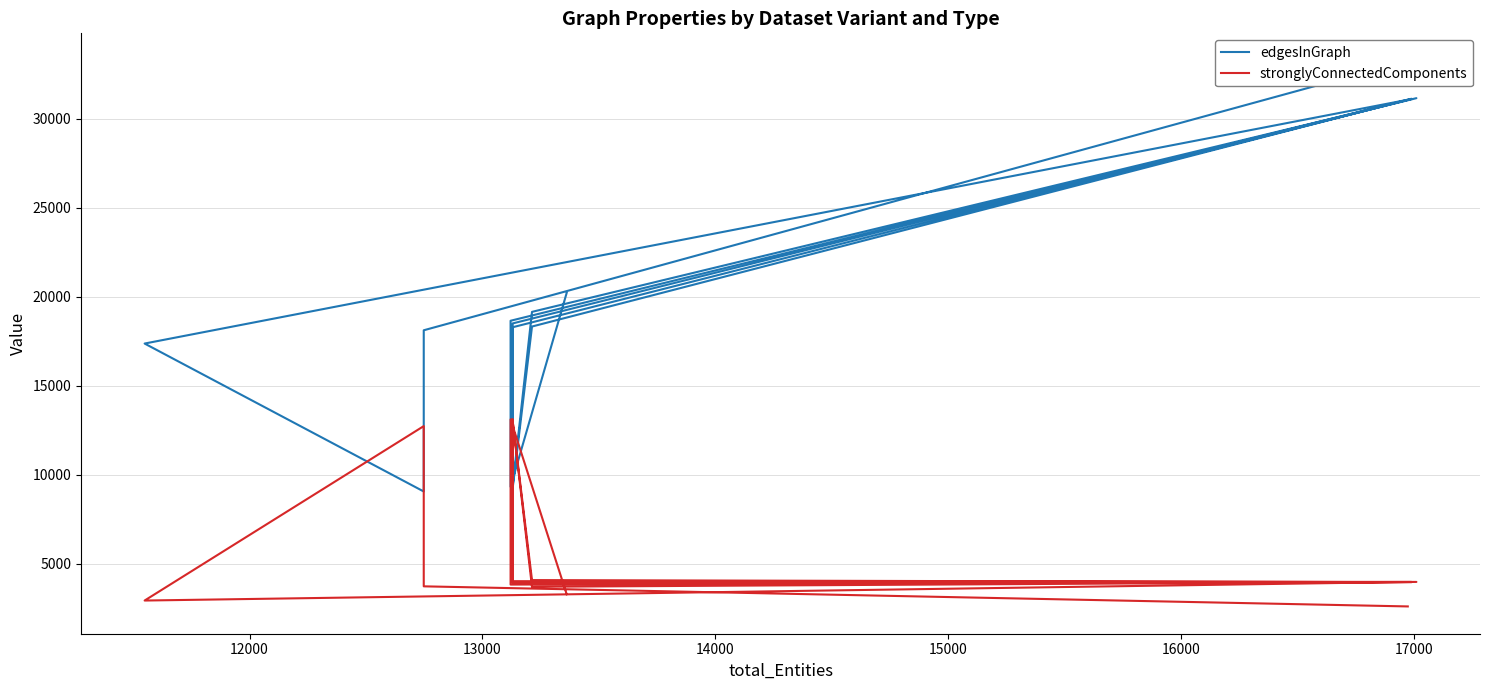

At how many categories does at least one series exceed 7870?

16